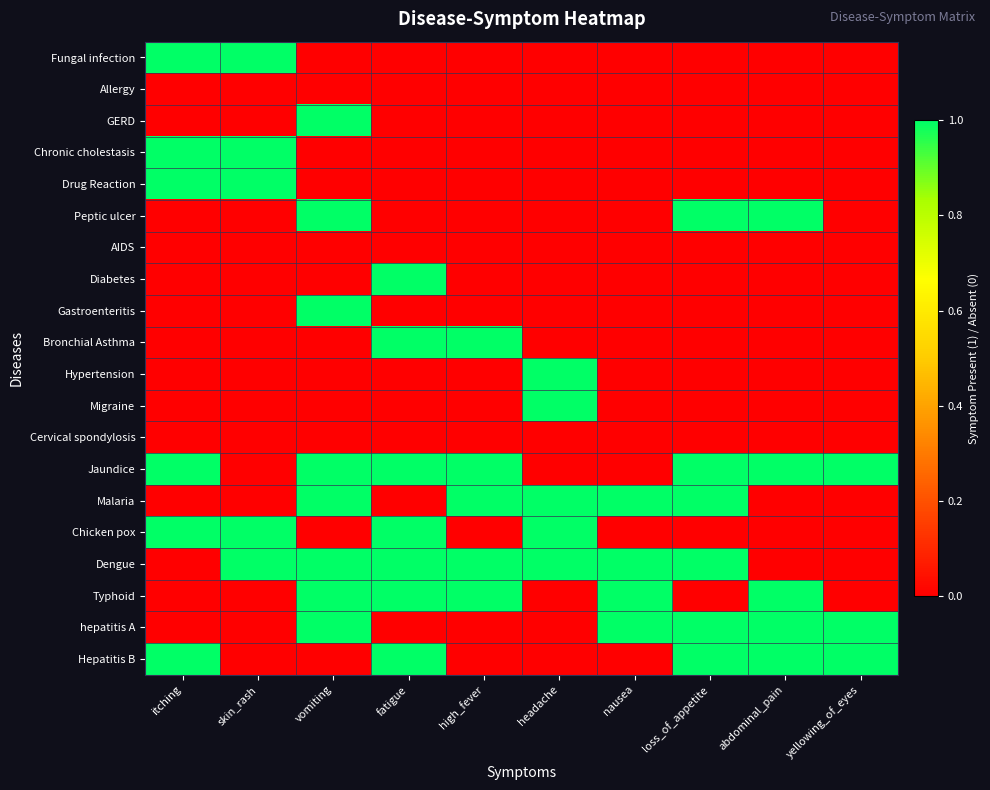

Reading left to right, list all the values displayed in this chart.

Fungal infection: itching=1	skin_rash=1	vomiting=0	fatigue=0	high_fever=0	headache=0	nausea=0	loss_of_appetite=0	abdominal_pain=0	yellowing_of_eyes=0
Allergy: itching=0	skin_rash=0	vomiting=0	fatigue=0	high_fever=0	headache=0	nausea=0	loss_of_appetite=0	abdominal_pain=0	yellowing_of_eyes=0
GERD: itching=0	skin_rash=0	vomiting=1	fatigue=0	high_fever=0	headache=0	nausea=0	loss_of_appetite=0	abdominal_pain=0	yellowing_of_eyes=0
Chronic cholestasis: itching=1	skin_rash=1	vomiting=0	fatigue=0	high_fever=0	headache=0	nausea=0	loss_of_appetite=0	abdominal_pain=0	yellowing_of_eyes=0
Drug Reaction: itching=1	skin_rash=1	vomiting=0	fatigue=0	high_fever=0	headache=0	nausea=0	loss_of_appetite=0	abdominal_pain=0	yellowing_of_eyes=0
Peptic ulcer: itching=0	skin_rash=0	vomiting=1	fatigue=0	high_fever=0	headache=0	nausea=0	loss_of_appetite=1	abdominal_pain=1	yellowing_of_eyes=0
AIDS: itching=0	skin_rash=0	vomiting=0	fatigue=0	high_fever=0	headache=0	nausea=0	loss_of_appetite=0	abdominal_pain=0	yellowing_of_eyes=0
Diabetes: itching=0	skin_rash=0	vomiting=0	fatigue=1	high_fever=0	headache=0	nausea=0	loss_of_appetite=0	abdominal_pain=0	yellowing_of_eyes=0
Gastroenteritis: itching=0	skin_rash=0	vomiting=1	fatigue=0	high_fever=0	headache=0	nausea=0	loss_of_appetite=0	abdominal_pain=0	yellowing_of_eyes=0
Bronchial Asthma: itching=0	skin_rash=0	vomiting=0	fatigue=1	high_fever=1	headache=0	nausea=0	loss_of_appetite=0	abdominal_pain=0	yellowing_of_eyes=0
Hypertension: itching=0	skin_rash=0	vomiting=0	fatigue=0	high_fever=0	headache=1	nausea=0	loss_of_appetite=0	abdominal_pain=0	yellowing_of_eyes=0
Migraine: itching=0	skin_rash=0	vomiting=0	fatigue=0	high_fever=0	headache=1	nausea=0	loss_of_appetite=0	abdominal_pain=0	yellowing_of_eyes=0
Cervical spondylosis: itching=0	skin_rash=0	vomiting=0	fatigue=0	high_fever=0	headache=0	nausea=0	loss_of_appetite=0	abdominal_pain=0	yellowing_of_eyes=0
Jaundice: itching=1	skin_rash=0	vomiting=1	fatigue=1	high_fever=1	headache=0	nausea=0	loss_of_appetite=1	abdominal_pain=1	yellowing_of_eyes=1
Malaria: itching=0	skin_rash=0	vomiting=1	fatigue=0	high_fever=1	headache=1	nausea=1	loss_of_appetite=1	abdominal_pain=0	yellowing_of_eyes=0
Chicken pox: itching=1	skin_rash=1	vomiting=0	fatigue=1	high_fever=0	headache=1	nausea=0	loss_of_appetite=0	abdominal_pain=0	yellowing_of_eyes=0
Dengue: itching=0	skin_rash=1	vomiting=1	fatigue=1	high_fever=1	headache=1	nausea=1	loss_of_appetite=1	abdominal_pain=0	yellowing_of_eyes=0
Typhoid: itching=0	skin_rash=0	vomiting=1	fatigue=1	high_fever=1	headache=0	nausea=1	loss_of_appetite=0	abdominal_pain=1	yellowing_of_eyes=0
hepatitis A: itching=0	skin_rash=0	vomiting=1	fatigue=0	high_fever=0	headache=0	nausea=1	loss_of_appetite=1	abdominal_pain=1	yellowing_of_eyes=1
Hepatitis B: itching=1	skin_rash=0	vomiting=0	fatigue=1	high_fever=0	headache=0	nausea=0	loss_of_appetite=1	abdominal_pain=1	yellowing_of_eyes=1